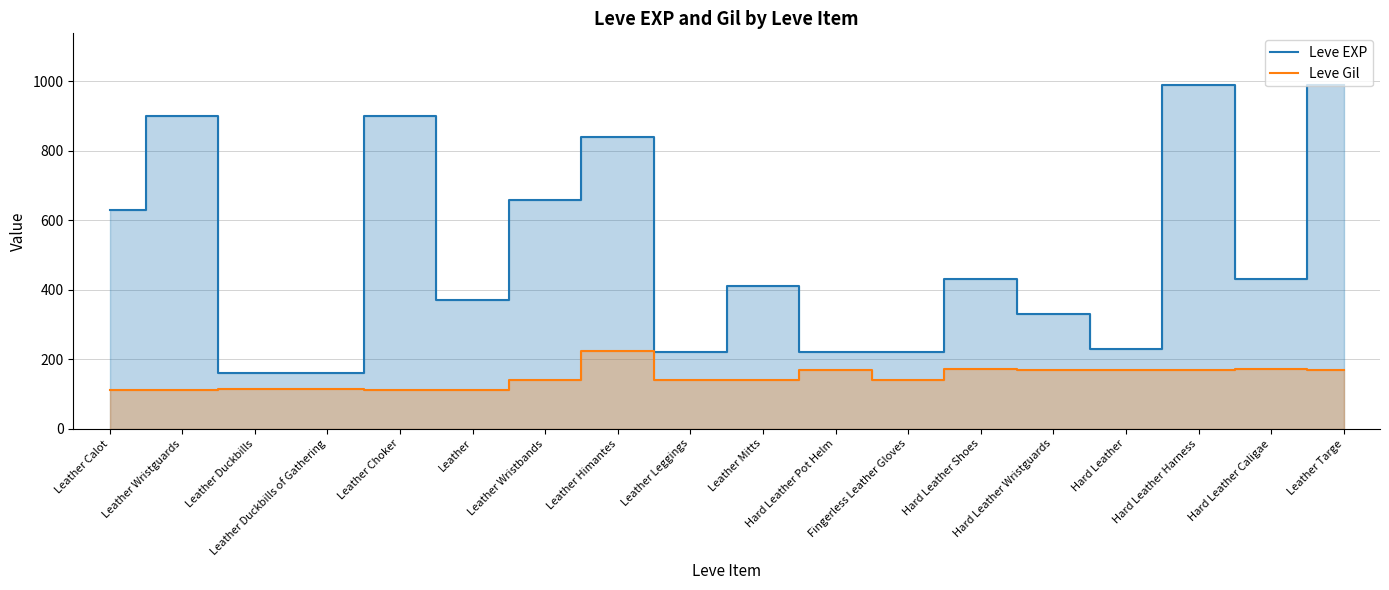

Is it true that Leve EXP equals 230 at Hard Leather?

True